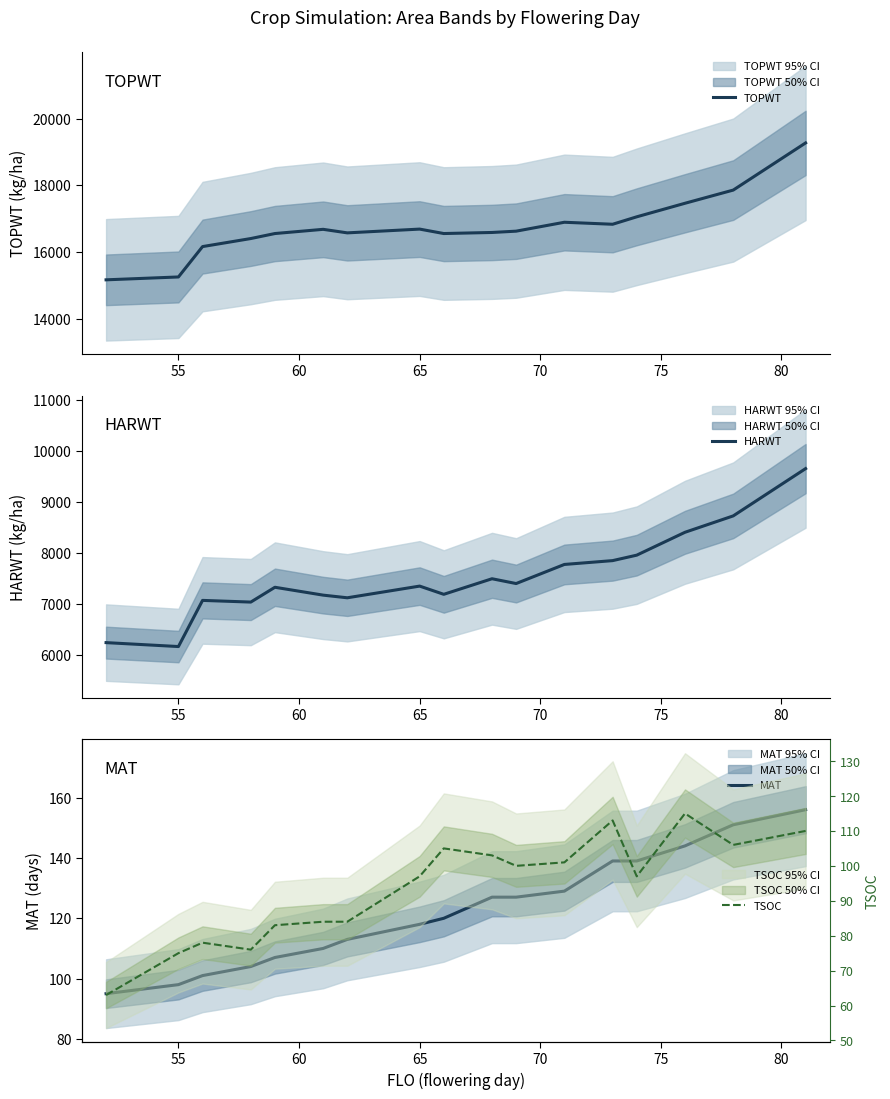

What is the spread (max minus min) of values at 80?

16491